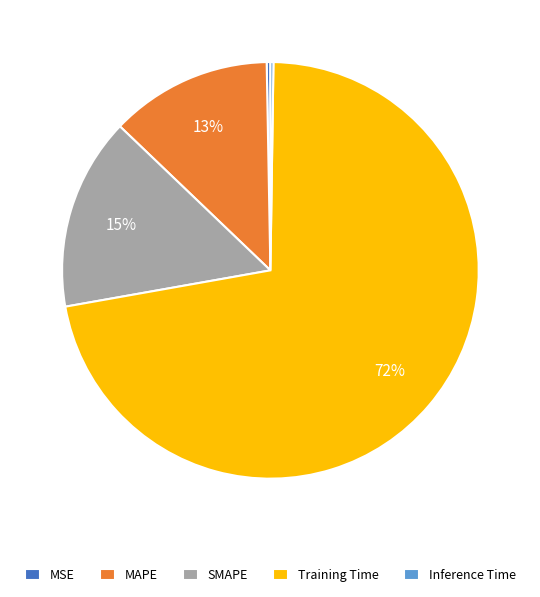

To the nearest percent, what is the difference between the MAPE and Training Time slice percentages?

59%